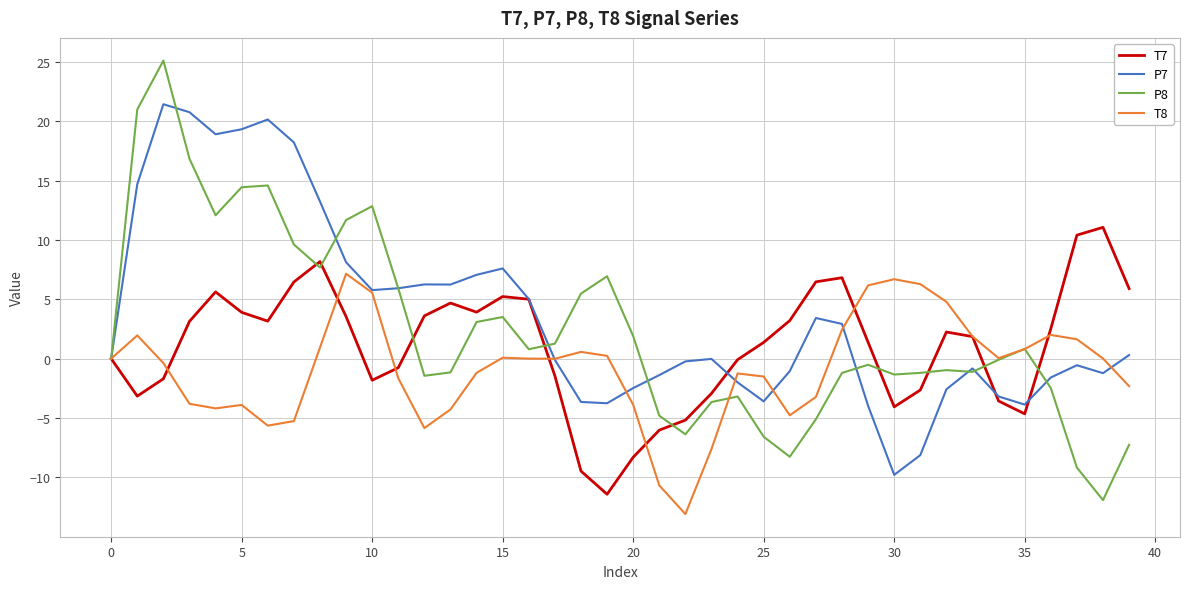

List the series in order of their overall mean, lowest first.

T8, T7, P8, P7